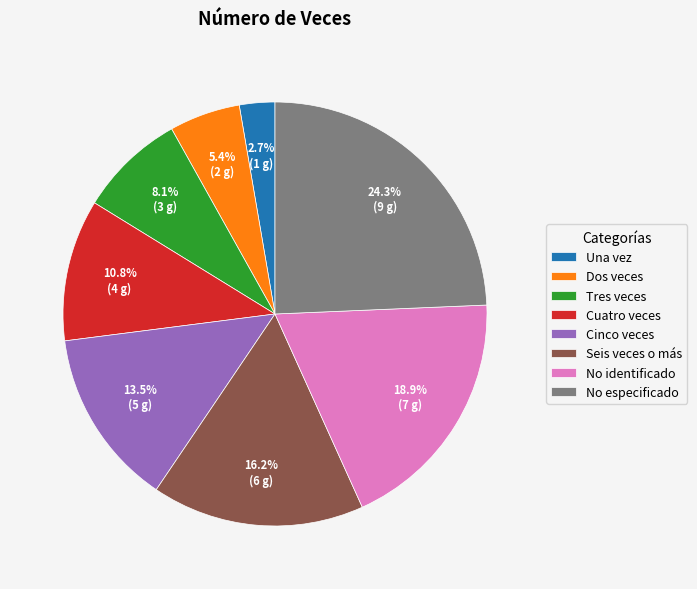

Is the sum of No especificado and Dos veces greater than half?

No